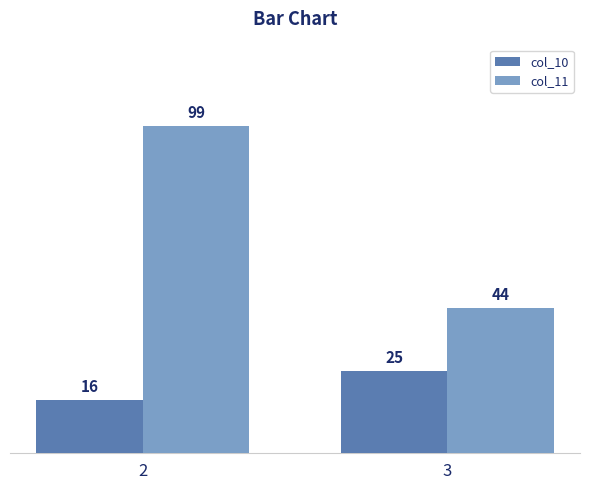

Reading left to right, what are all the values shown in this chart?

col_10: 2=16	3=25
col_11: 2=99	3=44